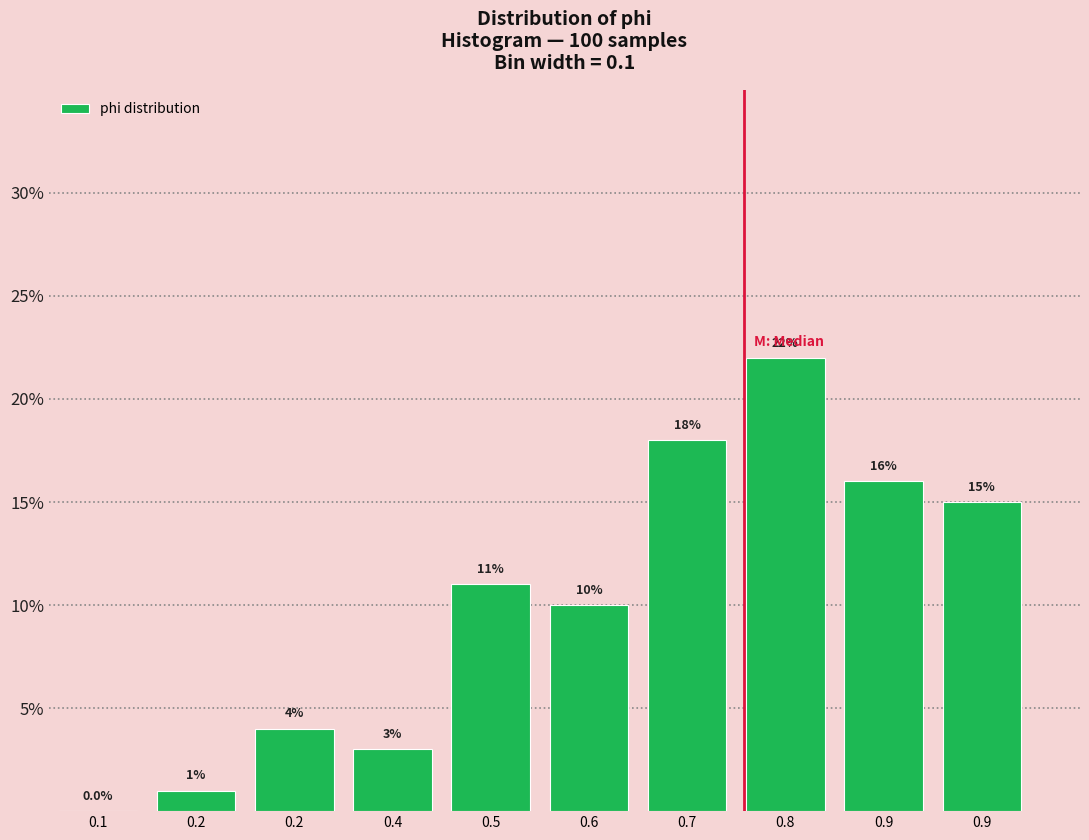

Are the bars horizontal?

No